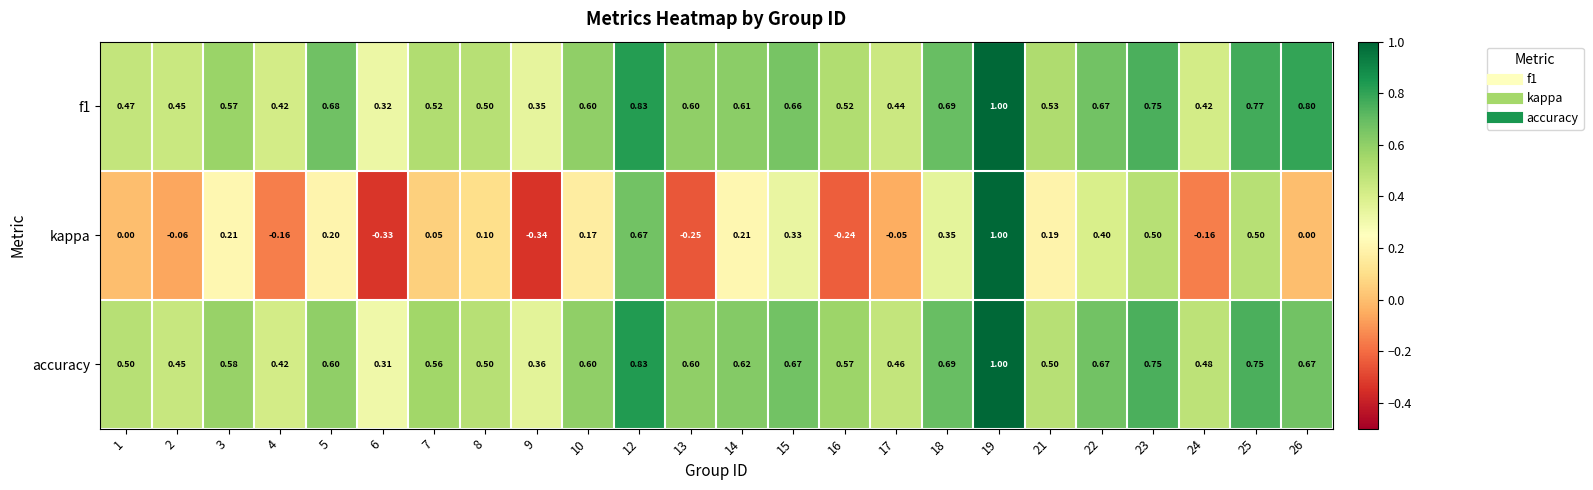

Is the value of accuracy at 13 greater than the value of f1 at 22?

No